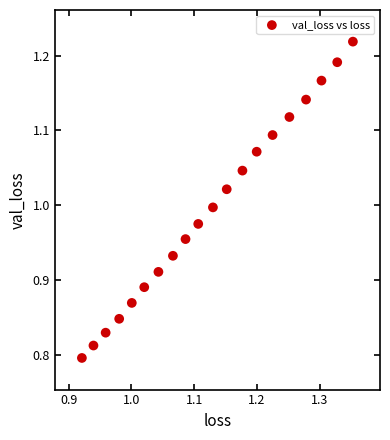

What is the range of Y values (max minus min)?

0.4